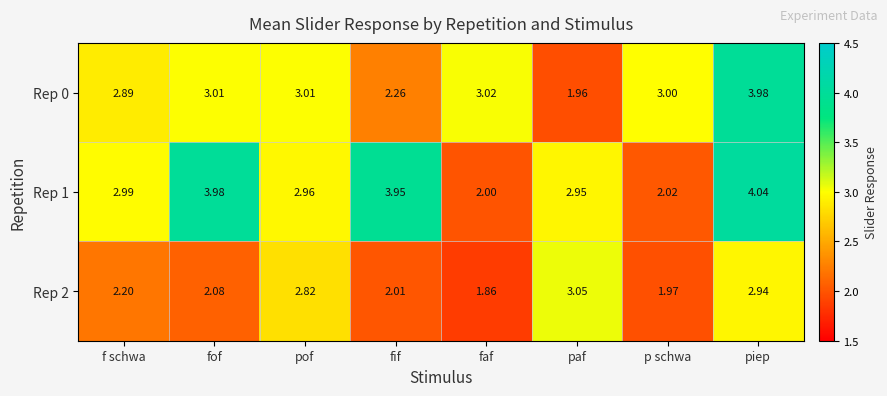

At which category is the sum across all series the highest?

piep